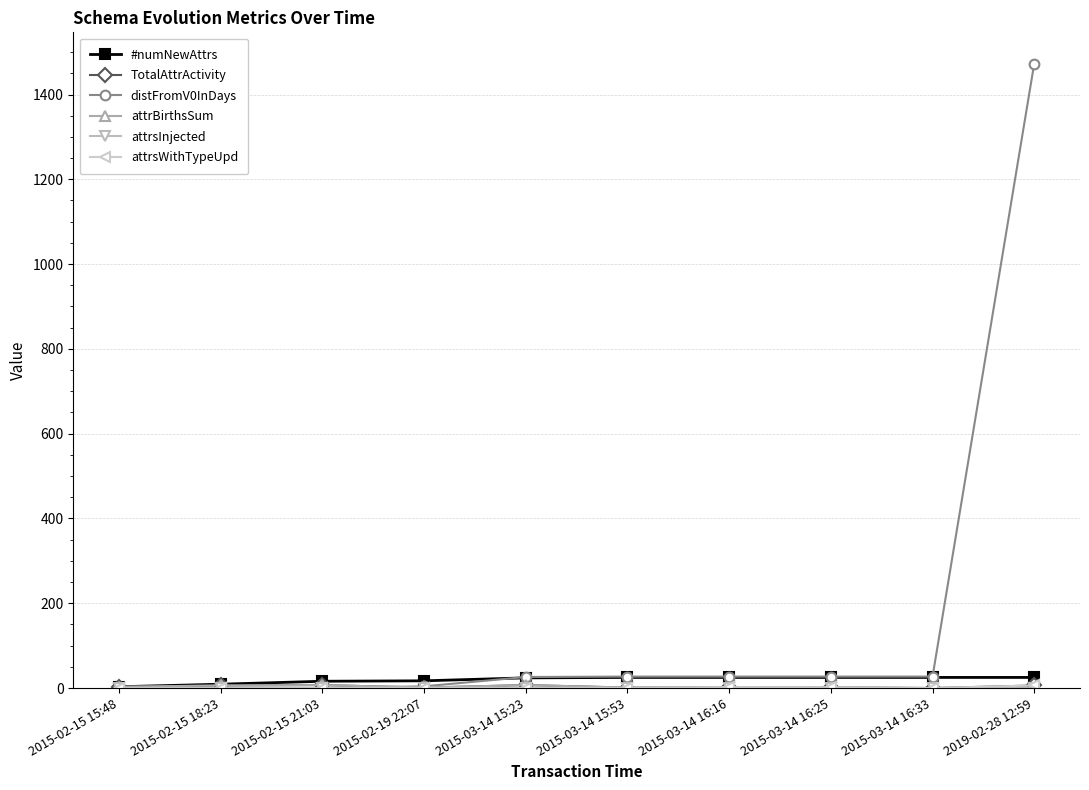

Which series has the largest total across all categories?

distFromV0InDays